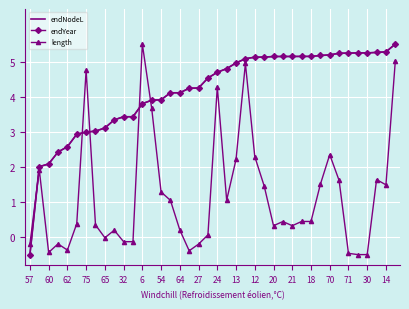

True or false: length and endYear intersect in this chart.

True